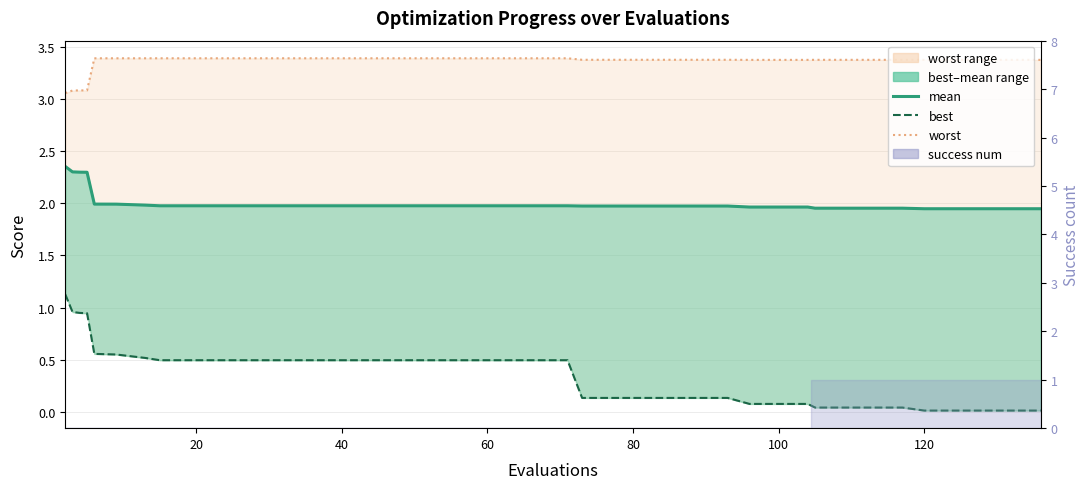

True or false: worst (line) has a value of 5.3 at 26.

False